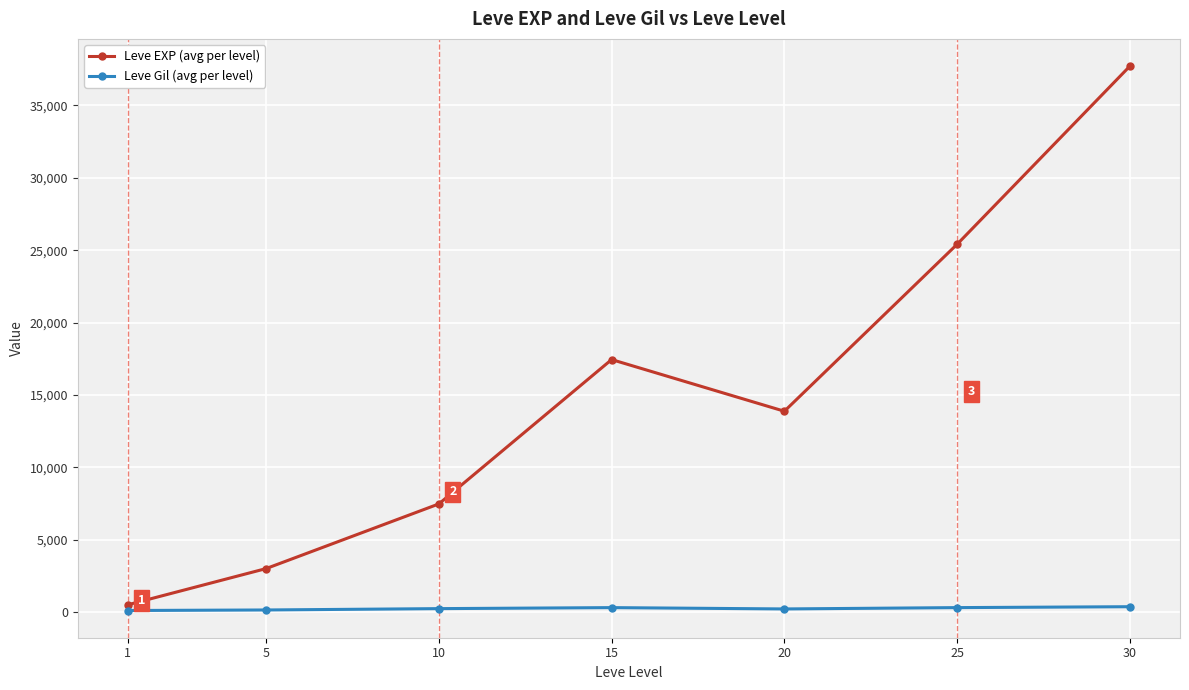

What value does the Leve Gil (avg per level) series have at 10?

242.5